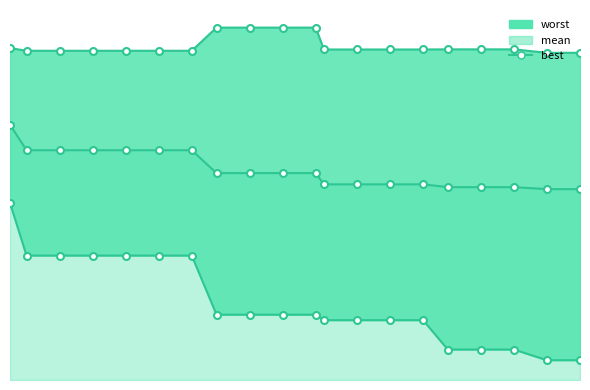

What is the value of the worst_line point at the 7th from the left?

3.7